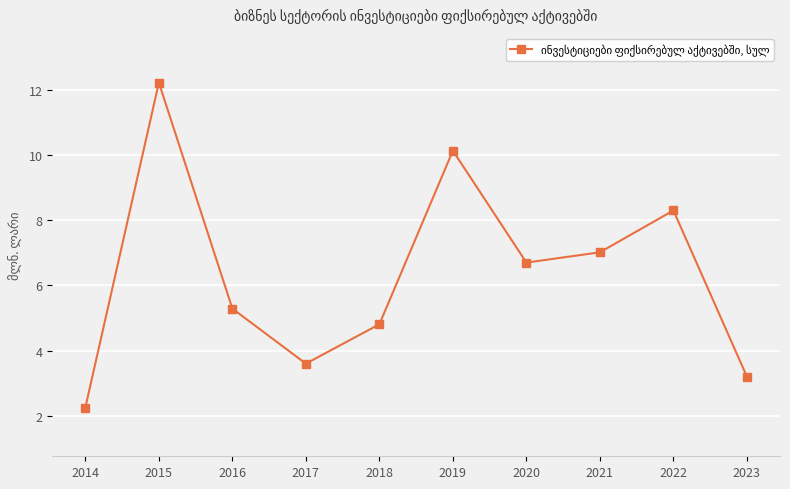

The chart shows a value of 8.3 at 2022. True or false?

True